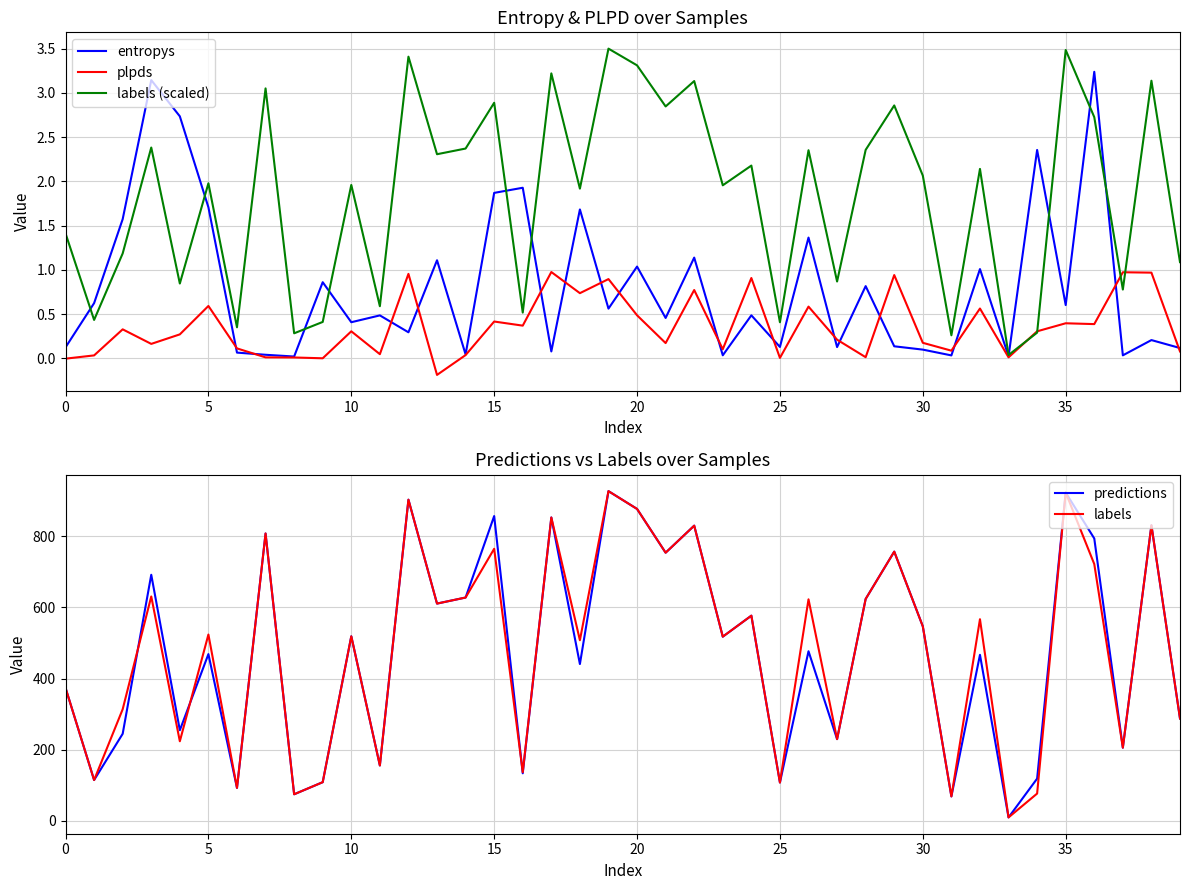

The value of plpds at 20 is 0.5. True or false?

True